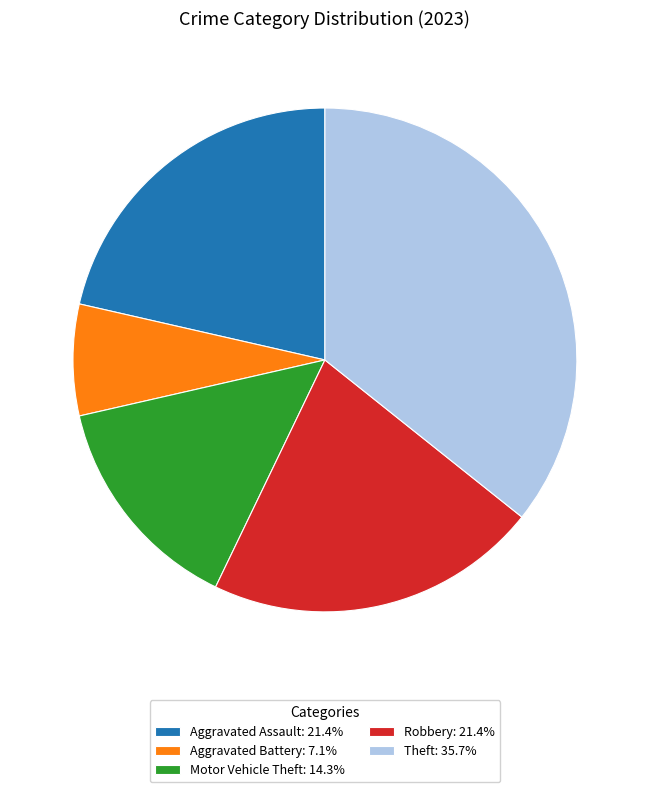

Which slice is the smallest?

Aggravated Battery